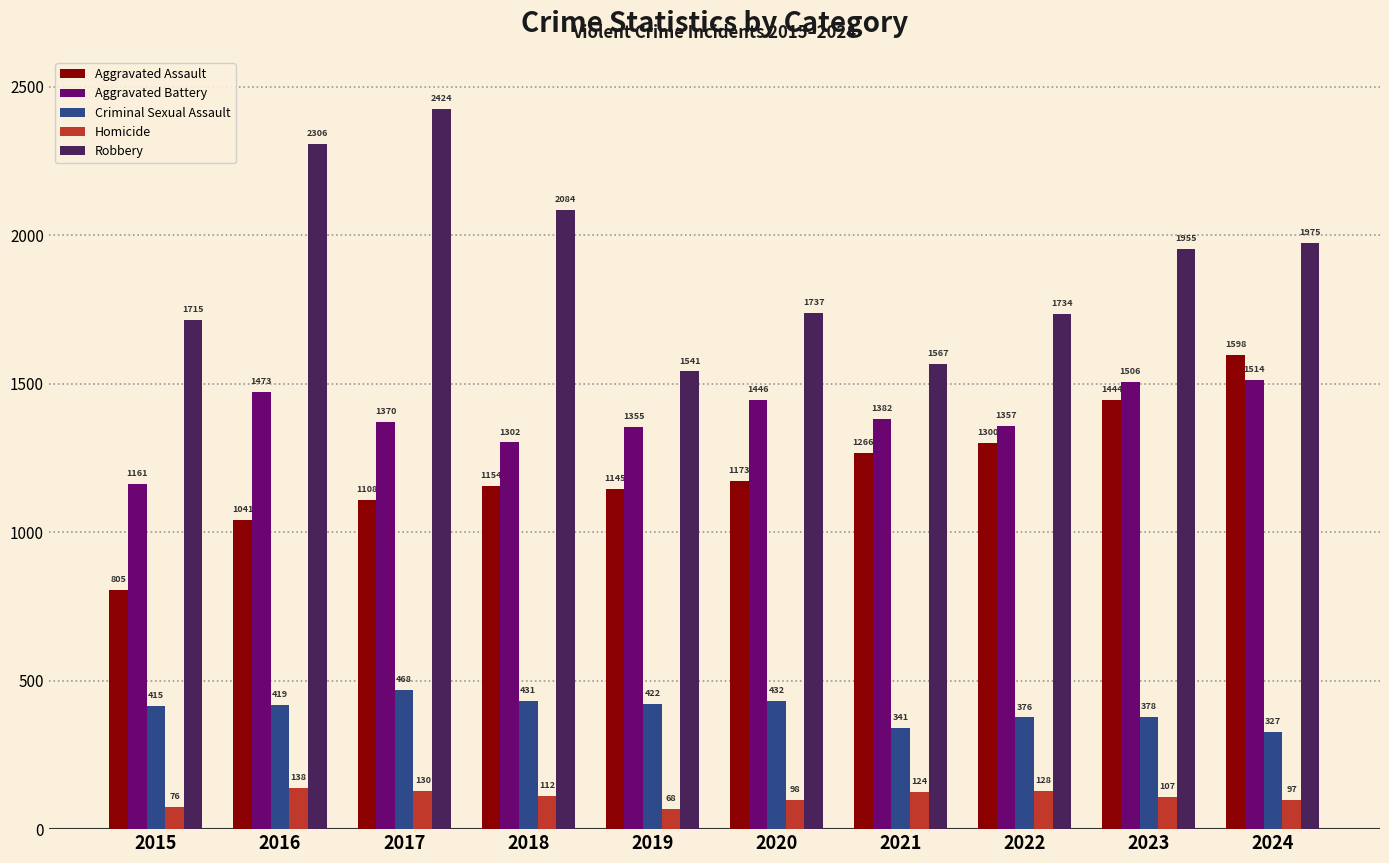

List the labels in order of Homicide value, largest first.

2016, 2017, 2022, 2021, 2018, 2023, 2020, 2024, 2015, 2019